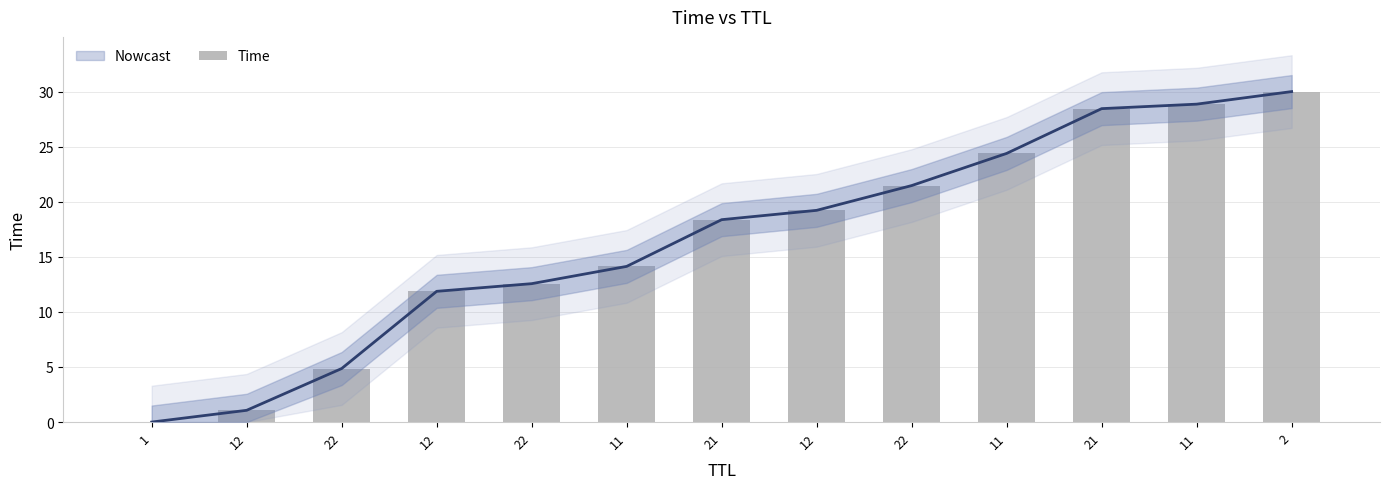

Reading left to right, what are all the values shown in this chart?

1=0.0	12=1.1	22=4.9	12=11.9	22=12.6	11=14.1	21=18.4	12=19.2	22=21.5	11=24.4	21=28.5	11=28.9	2=30.0